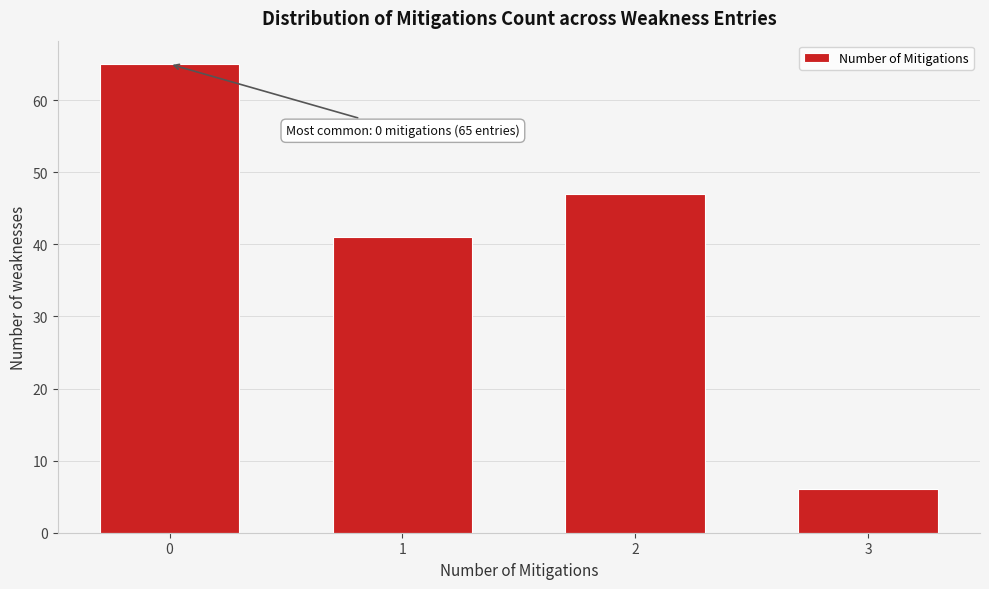

Reading left to right, extract all data points from this chart.

0=65	1=41	2=47	3=6